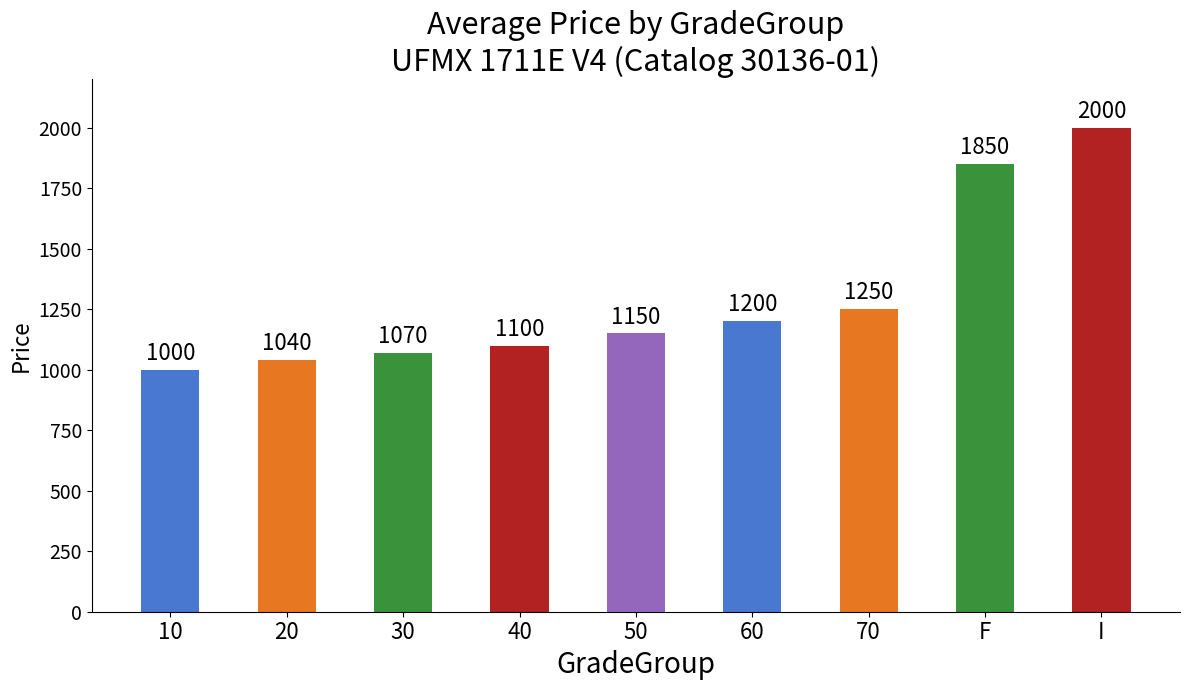

Which label corresponds to the smallest value in the chart?

10